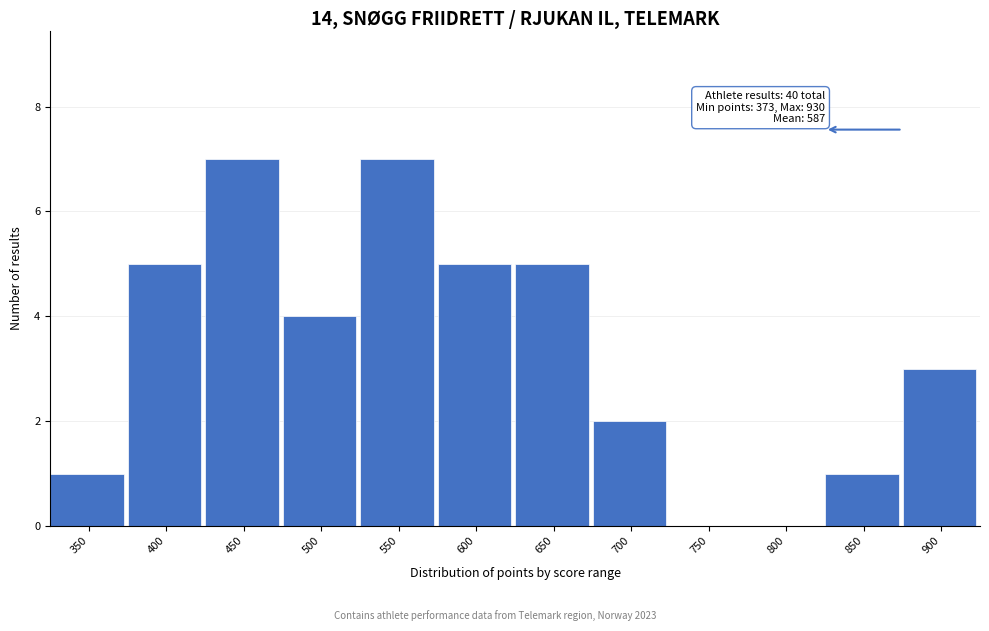

Reading left to right, list all the values displayed in this chart.

350=1	400=5	450=7	500=4	550=7	600=5	650=5	700=2	750=0	800=0	850=1	900=3